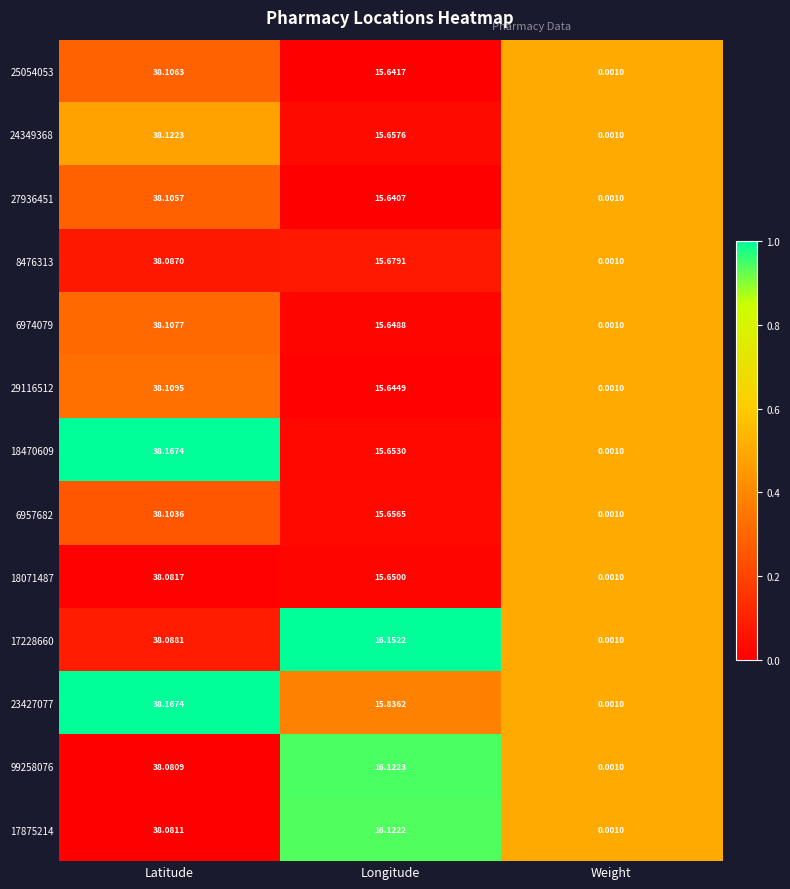

At which category is the sum across all series the highest?

Latitude